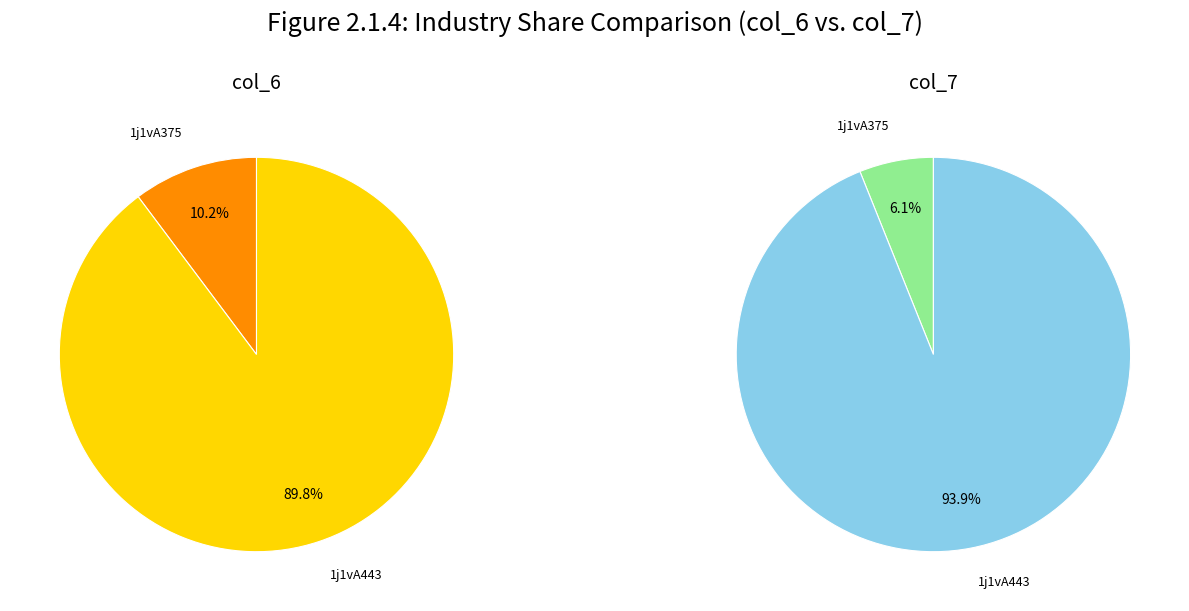

How much of the chart is everything except 1j1vA375?

89.8%